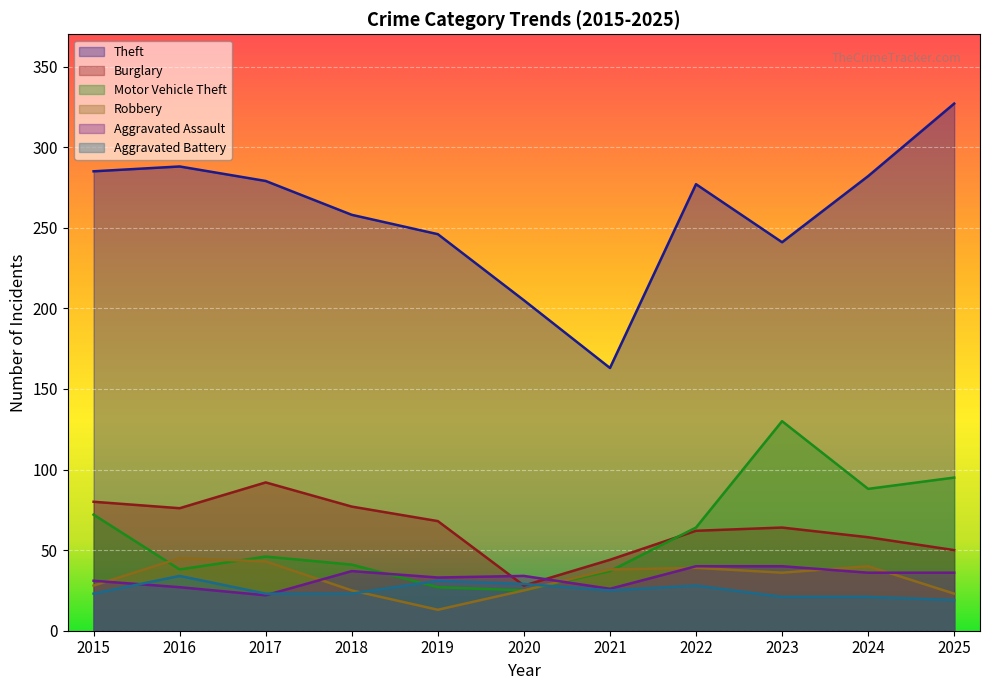

The value of Burglary at 2018 is 77. True or false?

True